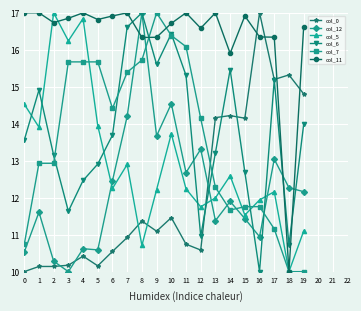

What are all the series names shown in the legend?

col_0, col_12, col_5, col_6, col_7, col_11